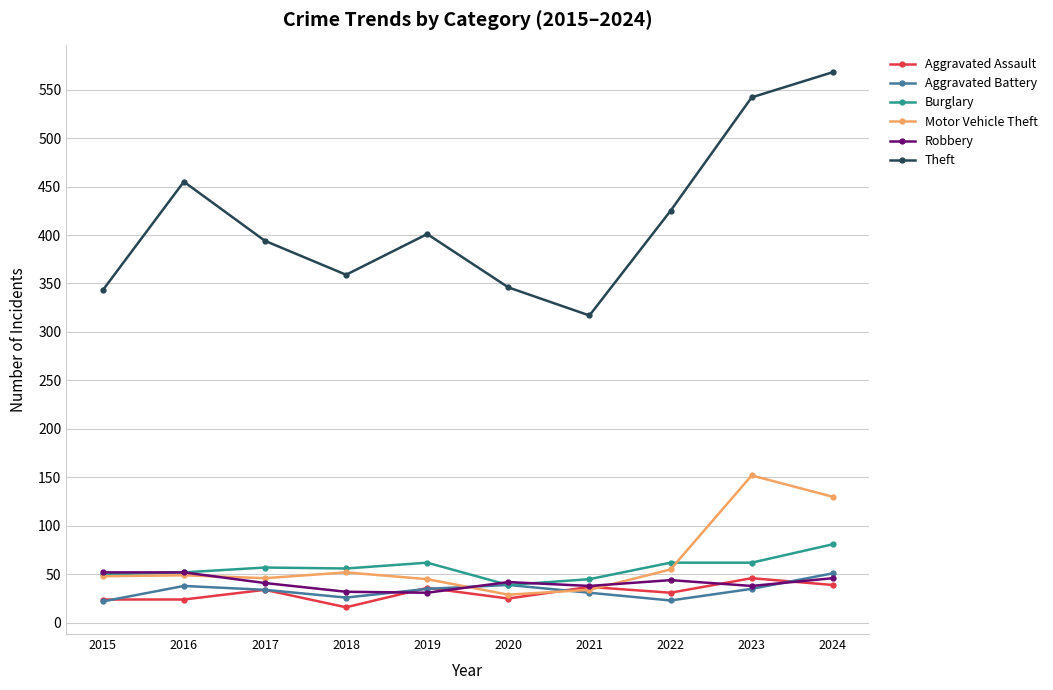

Which series changed the most between 2020 and 2021?

Theft